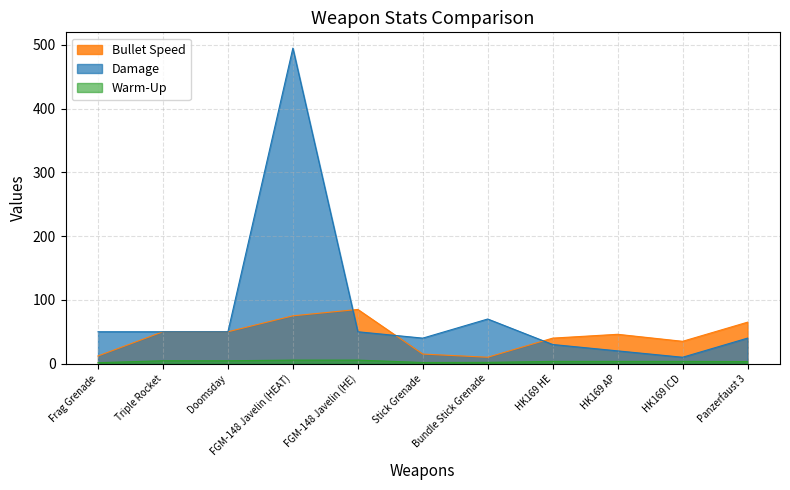

What is the label of the 3rd point from the left?

Doomsday